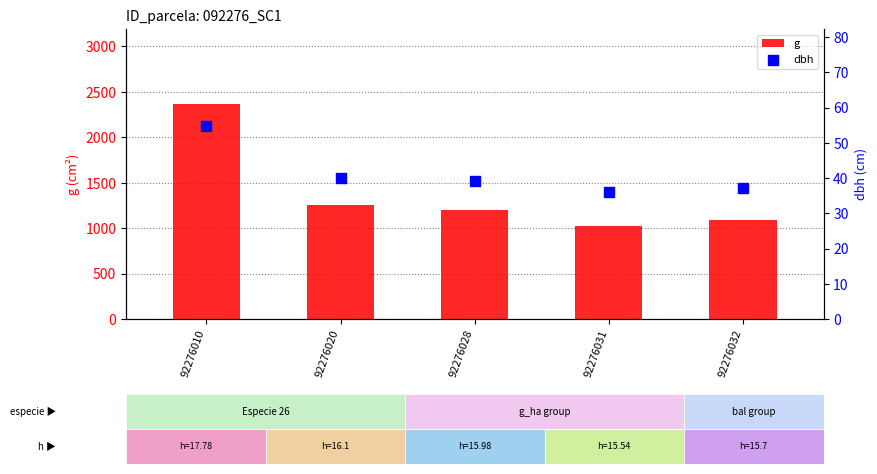

Which series has the widest spread of Y values?

g